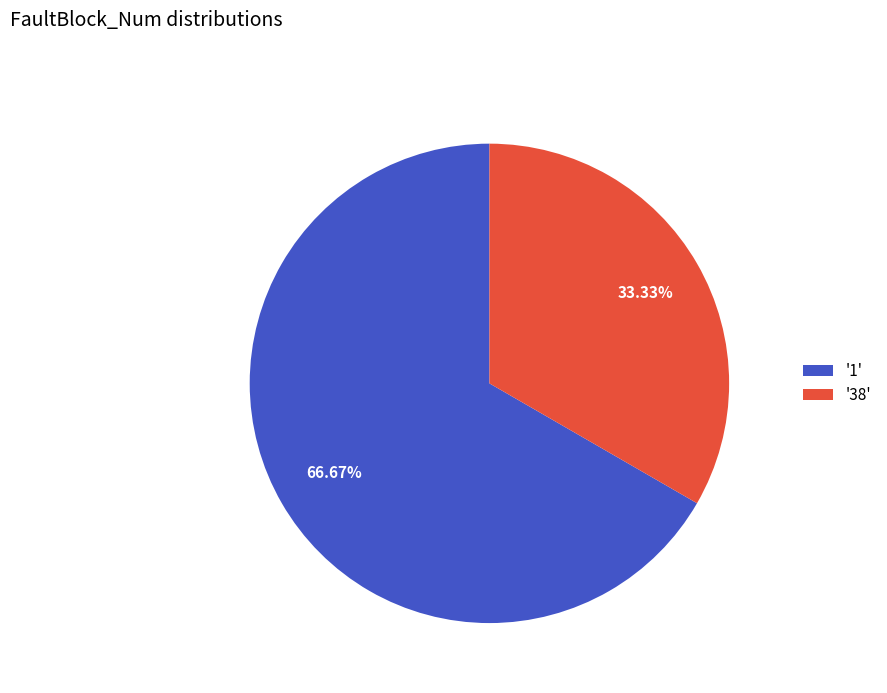

Approximately how many times larger is the value at '38' compared to '1'?

0.5